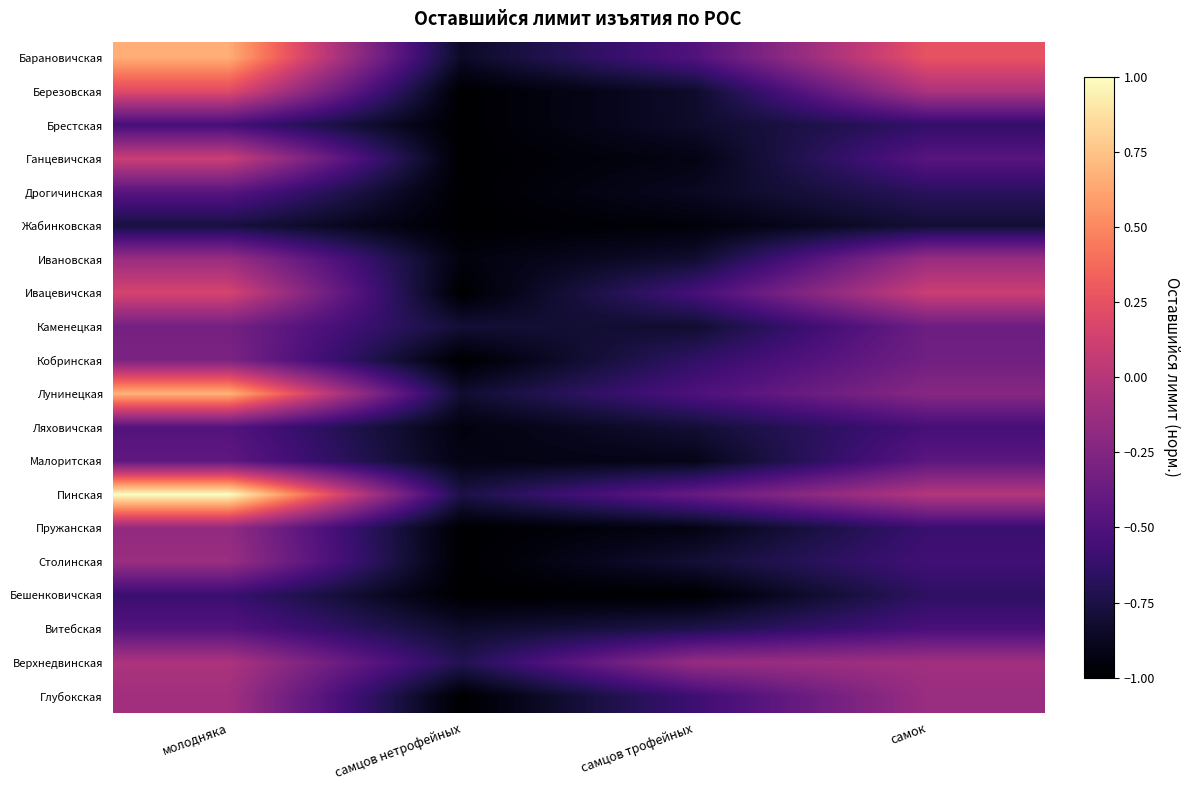

Reading left to right, what are all the values shown in this chart?

Барановичская: молодняка=0.7	самцов нетрофейных=-0.9	самцов трофейных=-0.5	самок=0.3
Березовская: молодняка=0.2	самцов нетрофейных=-1.0	самцов трофейных=-0.8	самок=-0.0
Брестская: молодняка=-0.5	самцов нетрофейных=-1.0	самцов трофейных=-0.8	самок=-0.6
Ганцевичская: молодняка=0.1	самцов нетрофейных=-1.0	самцов трофейных=-0.9	самок=-0.5
Дрогичинская: молодняка=-0.5	самцов нетрофейных=-1.0	самцов трофейных=-0.9	самок=-0.7
Жабинковская: молодняка=-0.8	самцов нетрофейных=-1.0	самцов трофейных=-1.0	самок=-0.8
Ивановская: молодняка=-0.1	самцов нетрофейных=-0.9	самцов трофейных=-0.8	самок=-0.1
Ивацевичская: молодняка=0.2	самцов нетрофейных=-1.0	самцов трофейных=-0.5	самок=0.1
Каменецкая: молодняка=-0.3	самцов нетрофейных=-0.8	самцов трофейных=-0.8	самок=-0.4
Кобринская: молодняка=-0.3	самцов нетрофейных=-1.0	самцов трофейных=-0.6	самок=-0.3
Лунинецкая: молодняка=0.7	самцов нетрофейных=-0.8	самцов трофейных=-0.5	самок=-0.2
Ляховичская: молодняка=-0.5	самцов нетрофейных=-0.9	самцов трофейных=-0.8	самок=-0.5
Малоритская: молодняка=-0.4	самцов нетрофейных=-0.9	самцов трофейных=-0.9	самок=-0.4
Пинская: молодняка=1.0	самцов нетрофейных=-0.7	самцов трофейных=-0.4	самок=-0.0
Пружанская: молодняка=-0.2	самцов нетрофейных=-1.0	самцов трофейных=-0.9	самок=-0.6
Столинская: молодняка=-0.1	самцов нетрофейных=-1.0	самцов трофейных=-0.8	самок=-0.6
Бешенковичская: молодняка=-0.6	самцов нетрофейных=-1.0	самцов трофейных=-1.0	самок=-0.7
Витебская: молодняка=-0.5	самцов нетрофейных=-0.8	самцов трофейных=-0.7	самок=-0.5
Верхнедвинская: молодняка=-0.0	самцов нетрофейных=-0.7	самцов трофейных=-0.2	самок=-0.1
Глубокская: молодняка=-0.1	самцов нетрофейных=-1.0	самцов трофейных=-0.6	самок=-0.1